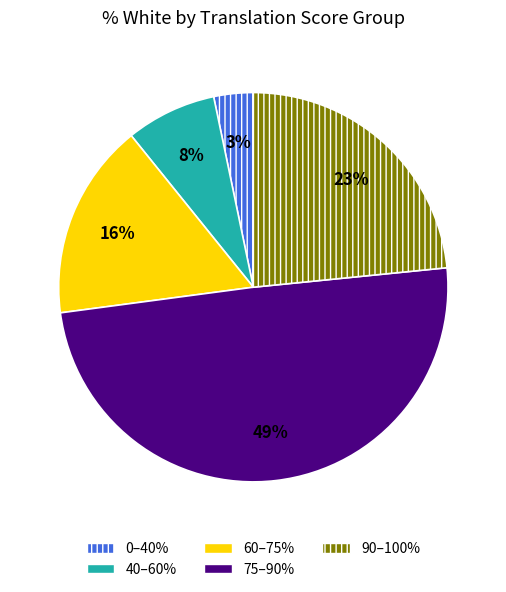

Is there a majority slice in this chart?

No